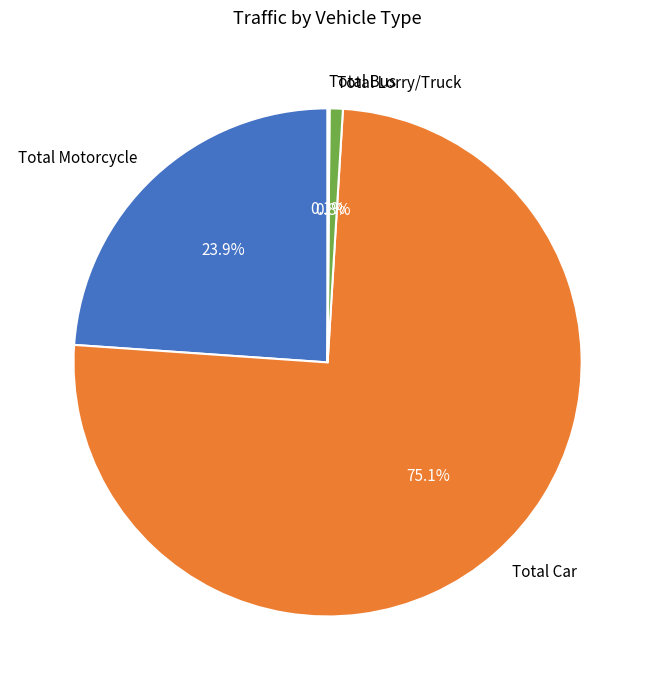

Which slice represents more than half of the pie?

Total Car